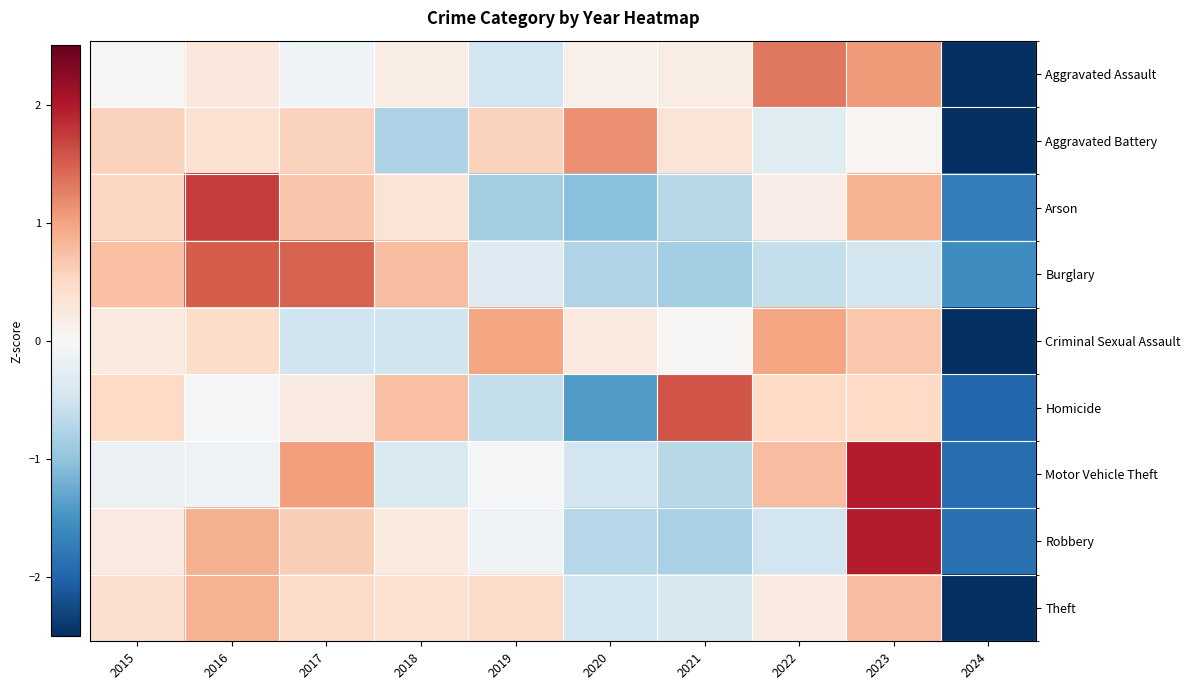

Rank the series at 2024 from highest to lowest value.

Burglary, Arson, Robbery, Motor Vehicle Theft, Homicide, Aggravated Battery, Aggravated Assault, Criminal Sexual Assault, Theft